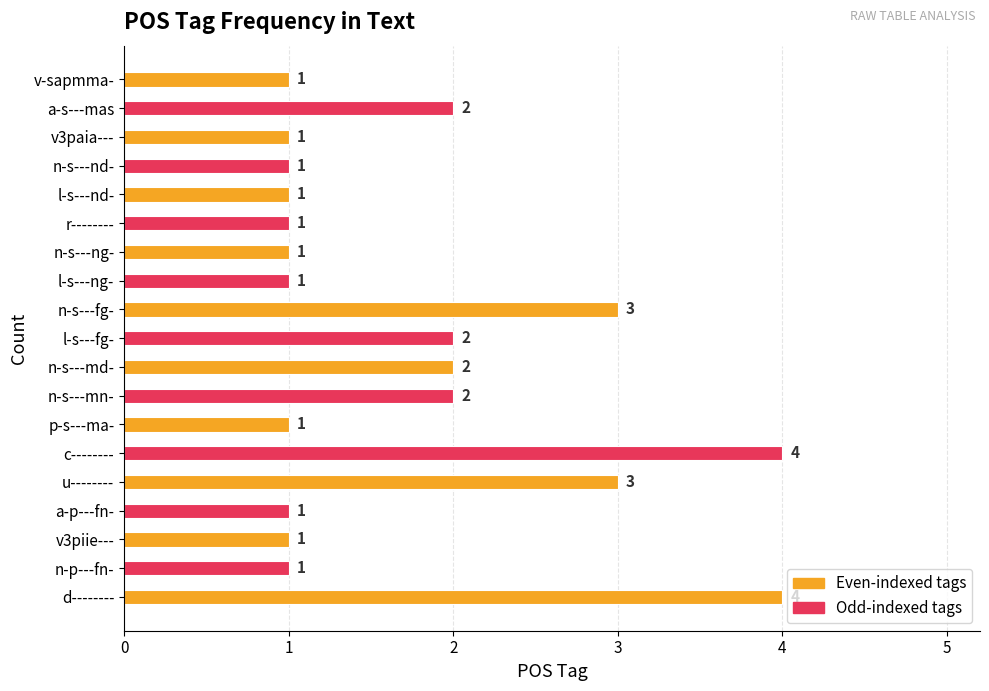

What is the greatest value displayed?

4